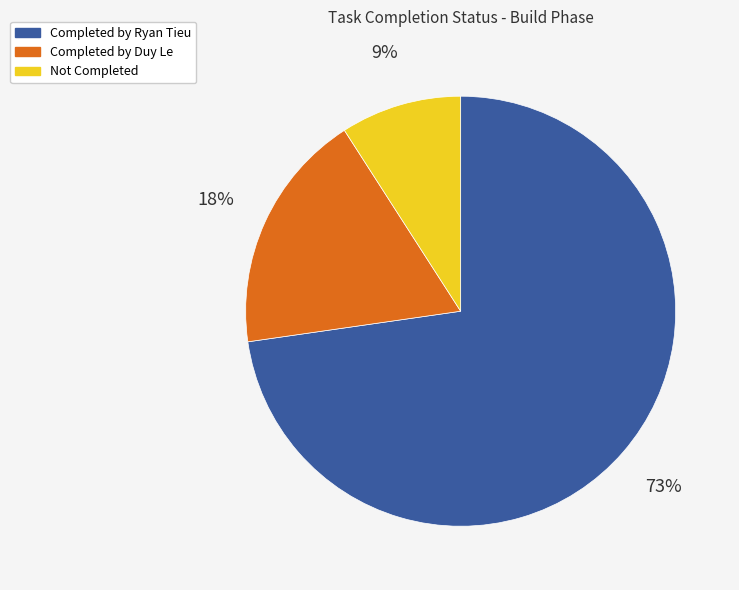

Is it true that Completed by Duy Le is 18% of the pie?

True